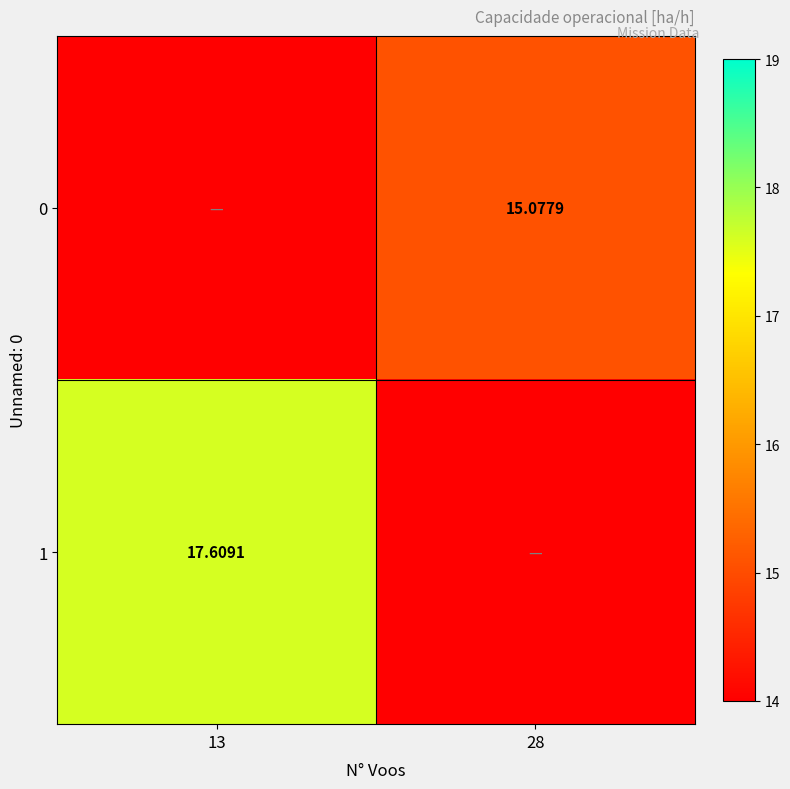

What is the difference between the highest and lowest values at 28?

15.1